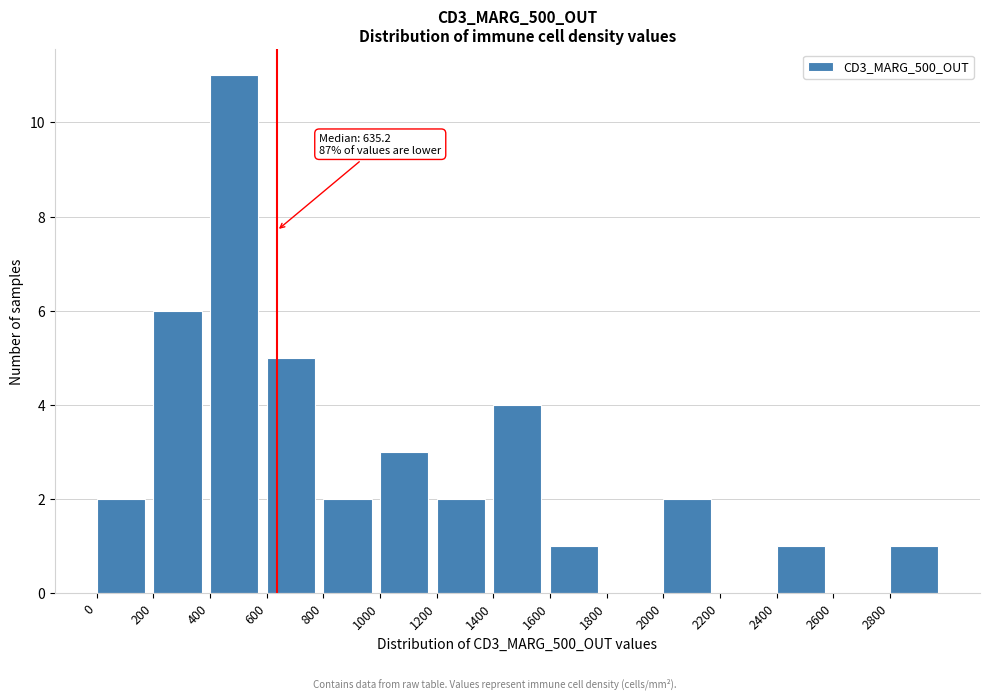

Over which range of the x-axis is the bar tallest?

400 to 600